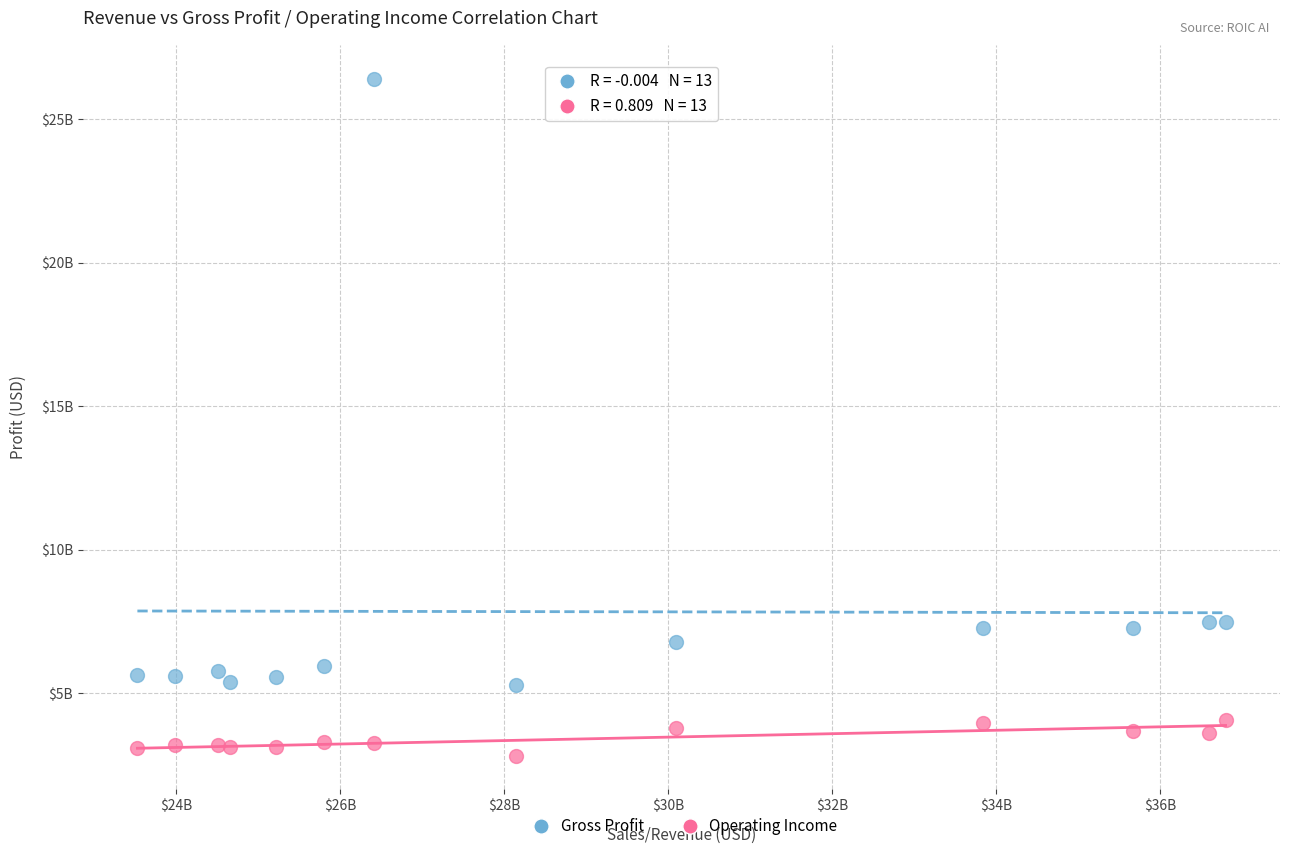

Which series reaches the maximum Y coordinate?

Gross Profit